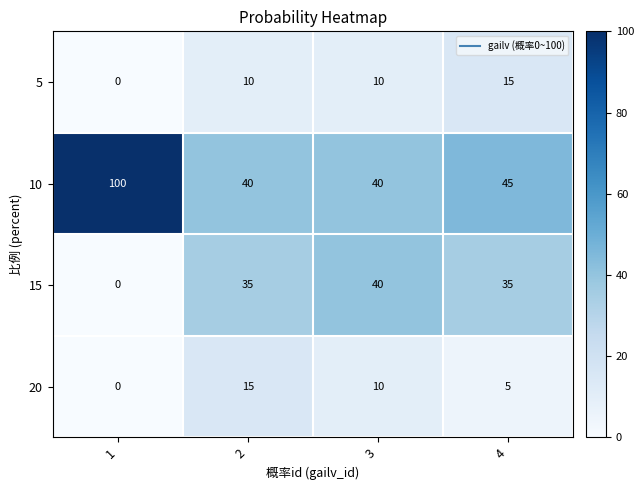

What is the difference between the highest and lowest values at 3?

30